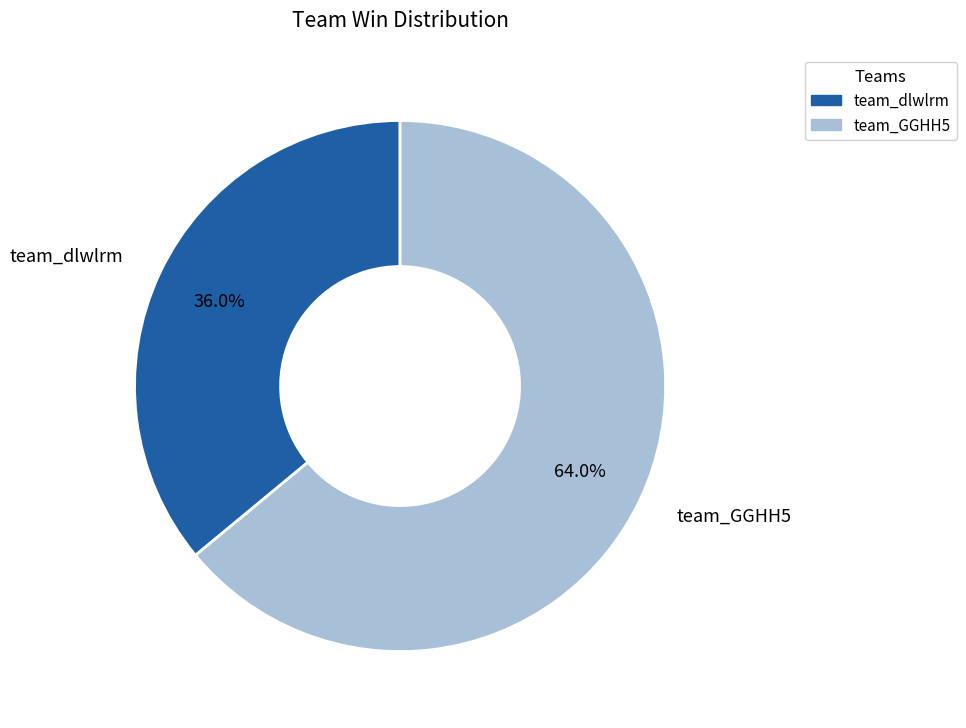

What percentage is NOT represented by team_dlwlrm?

64.0%